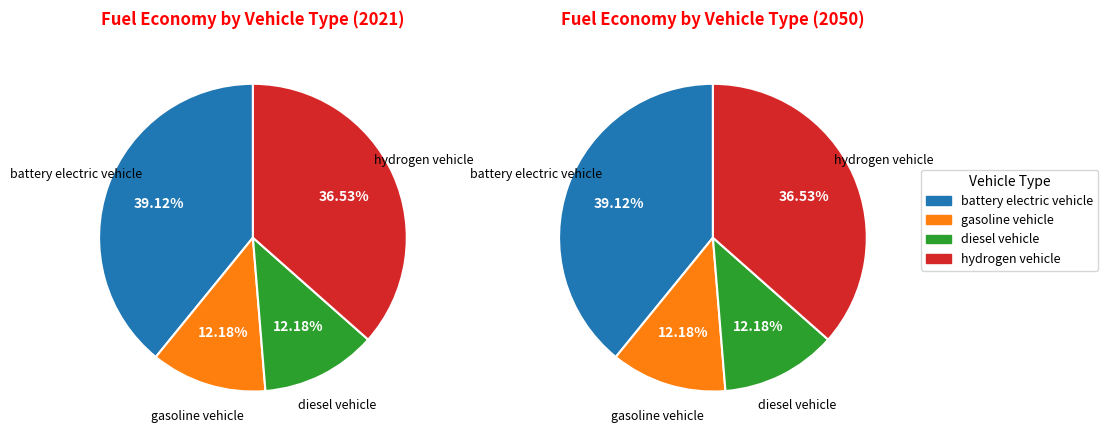

To the nearest percent, what is the combined percentage of gasoline vehicle and battery electric vehicle?

51%